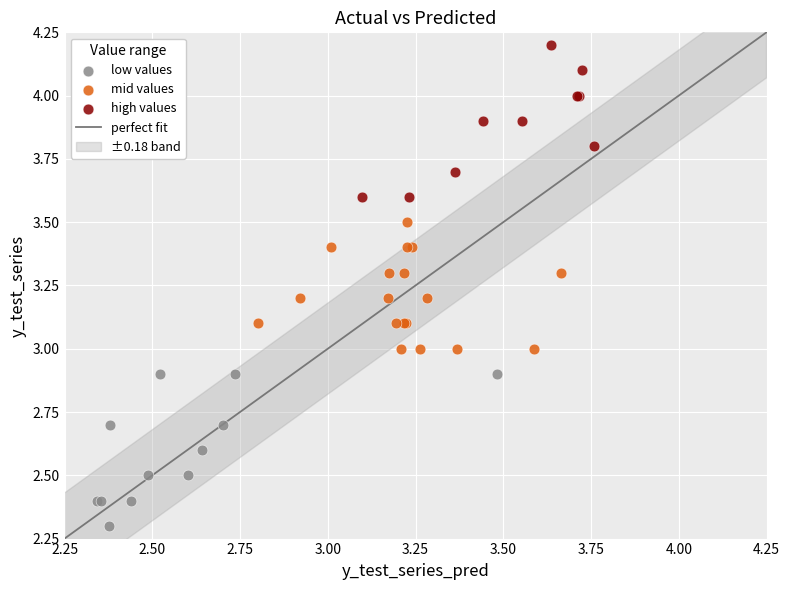

Which series contains the highest Y value?

high values